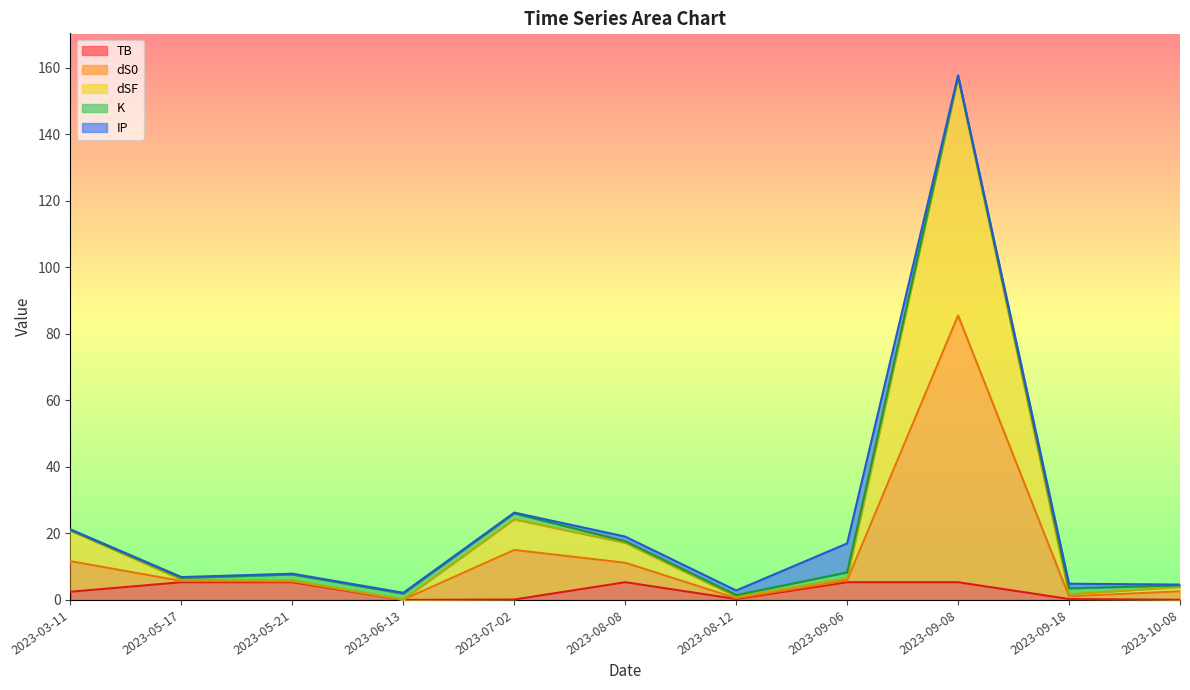

What is the total value across all series at 2023-09-08?

157.7